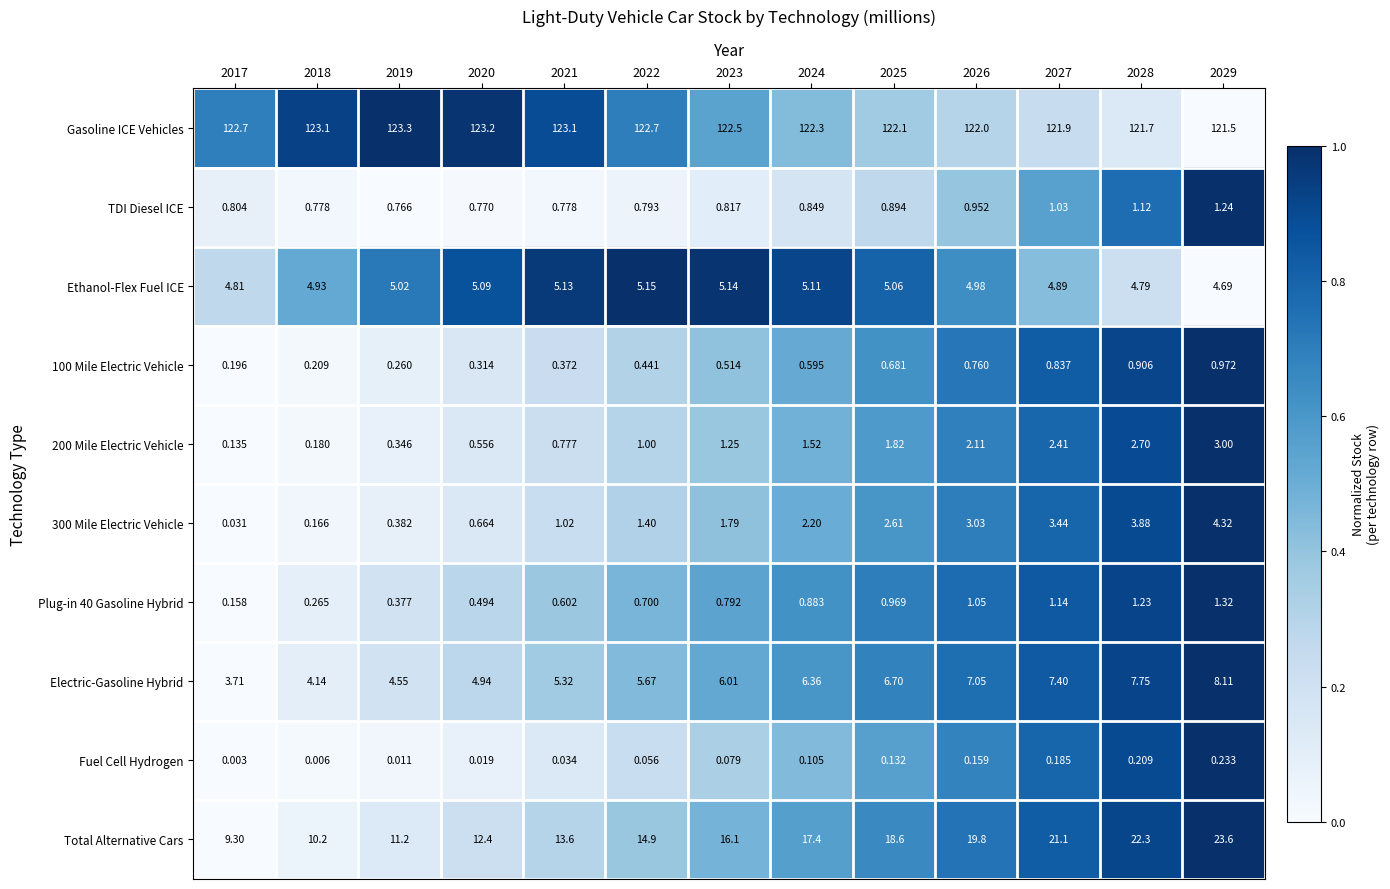

Between 2019 and 2020, which series saw the biggest shift?

Total Alternative Cars